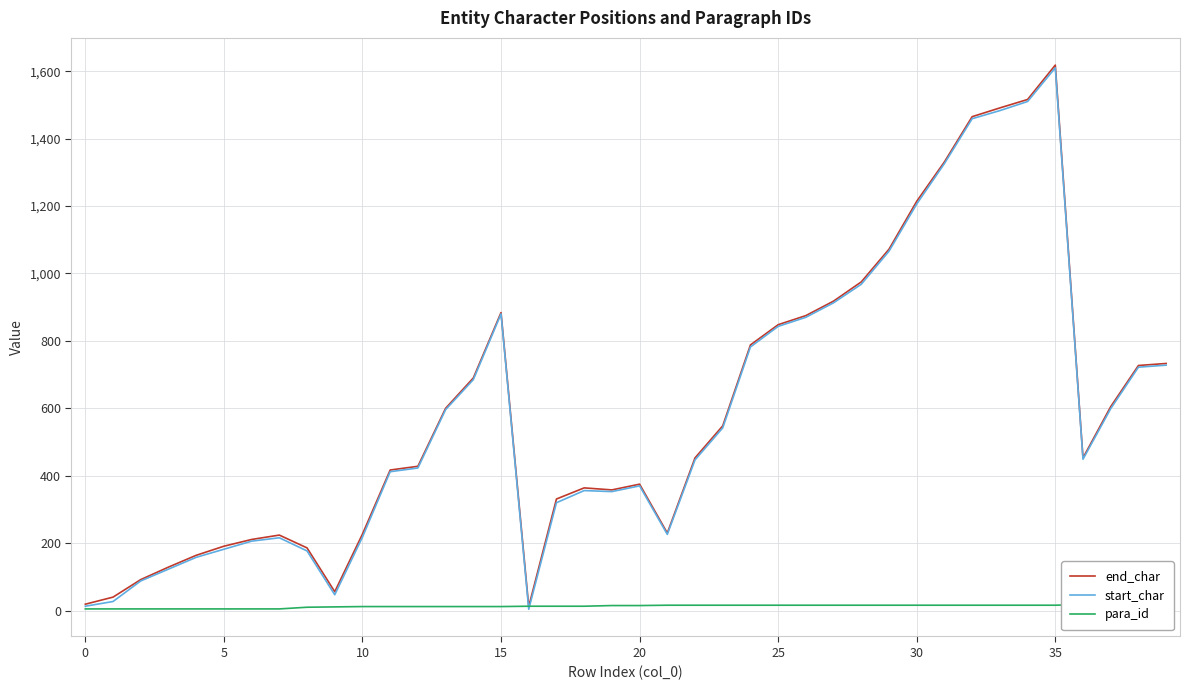

What is the difference between the start_char values at 10 and 28?

750